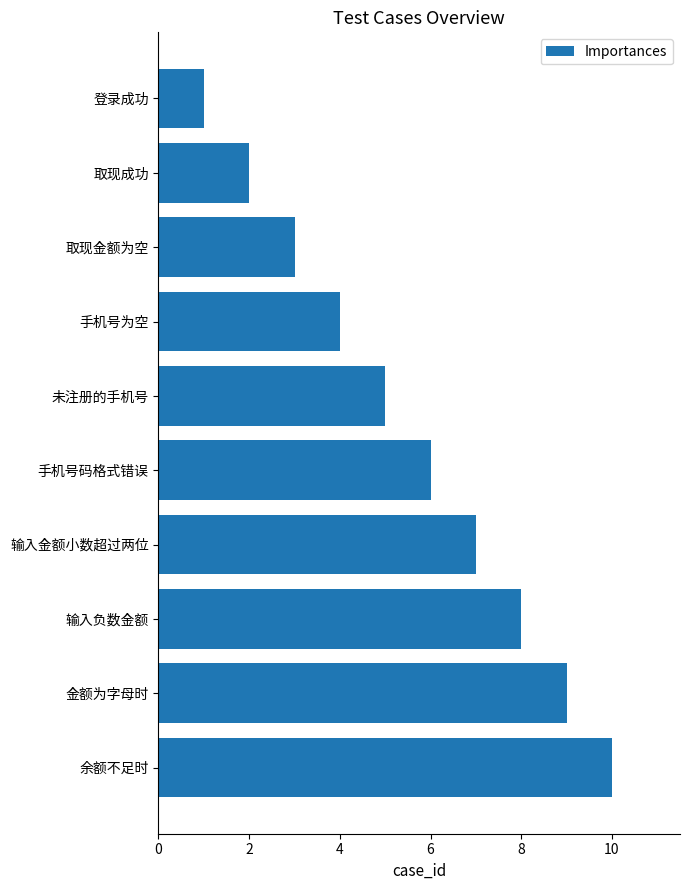

Reading bottom to top, list all the values displayed in this chart.

10	9	8	7	6	5	4	3	2	1